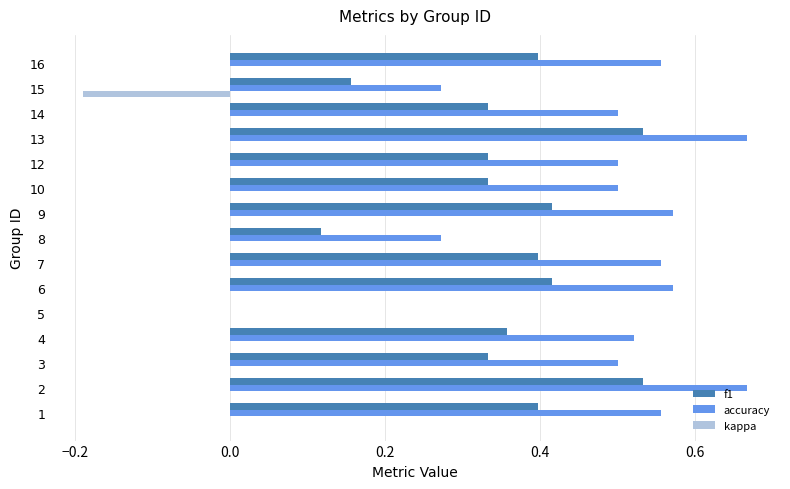

Which series changed the most between 10 and 13?

f1